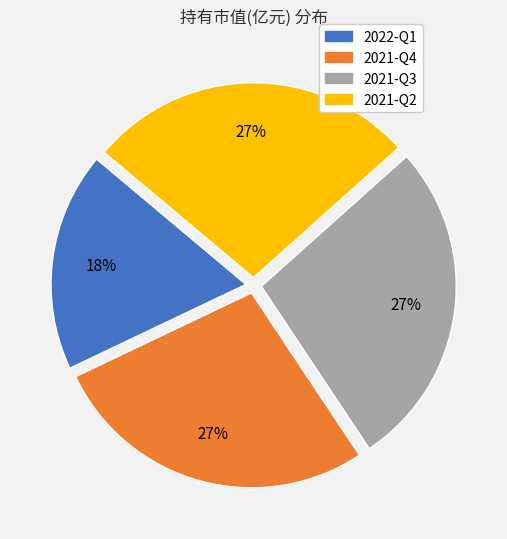

To the nearest percent, what percentage of the pie is 2021-Q2?

27%